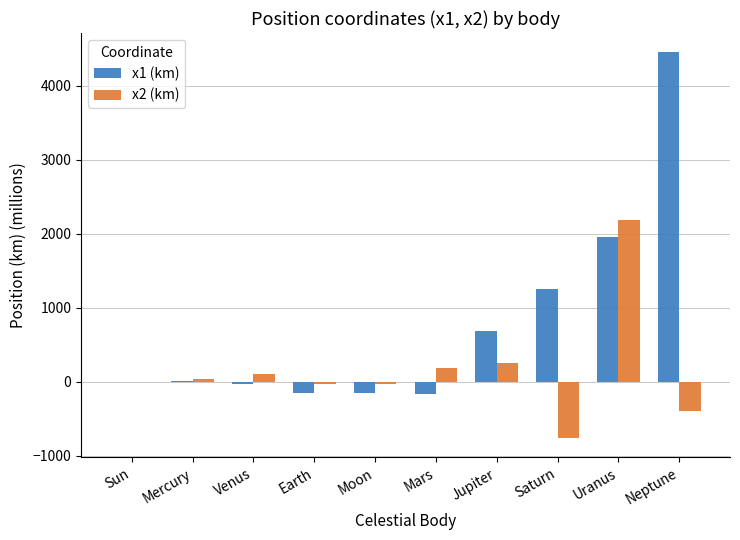

What is the total value across all series at Uranus?

4150.5